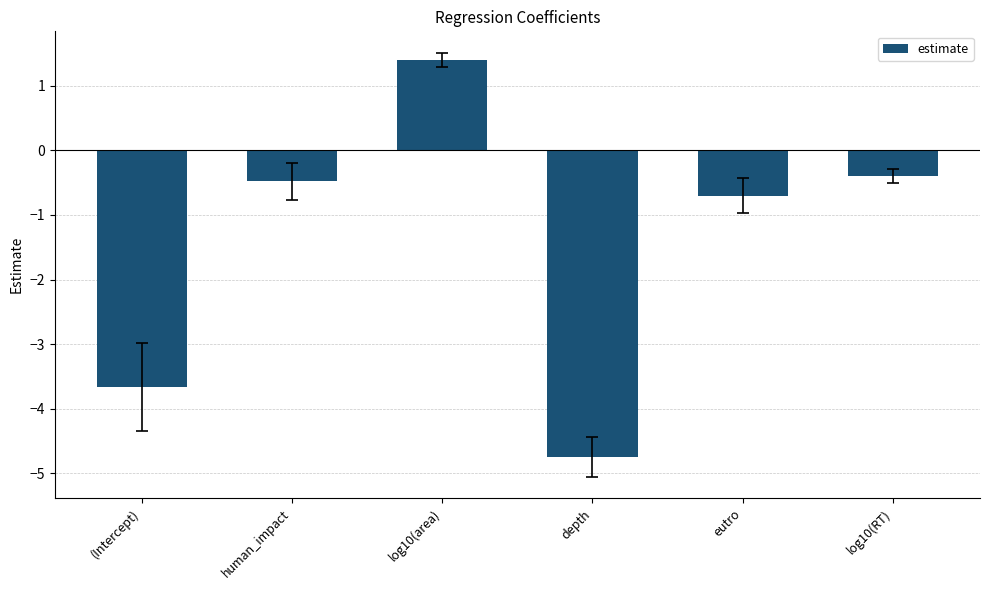

List the labels in order of value, largest first.

log10(area), log10(RT), human_impact, eutro, (Intercept), depth